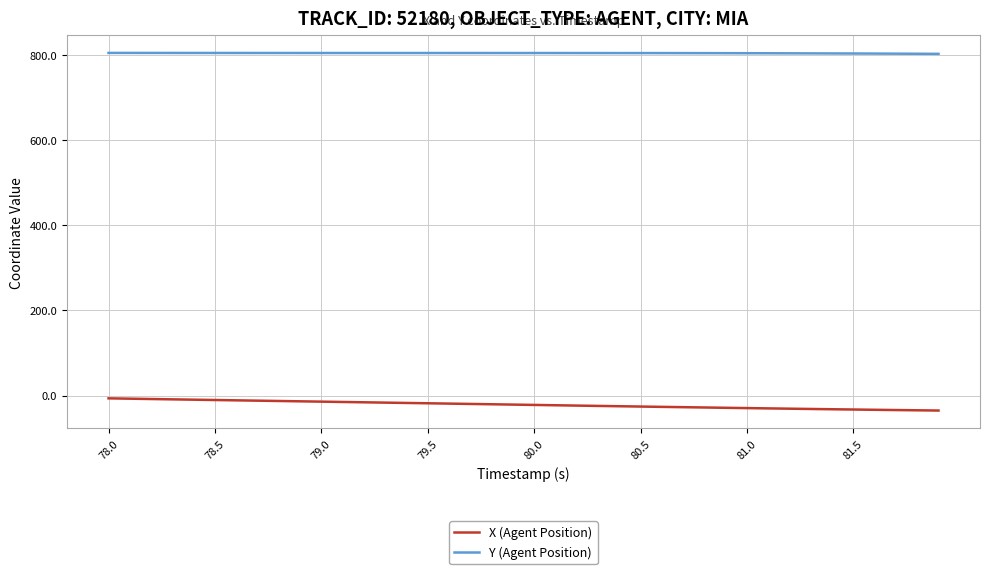

What is the lowest value of the X (Agent Position) series?

-35.3